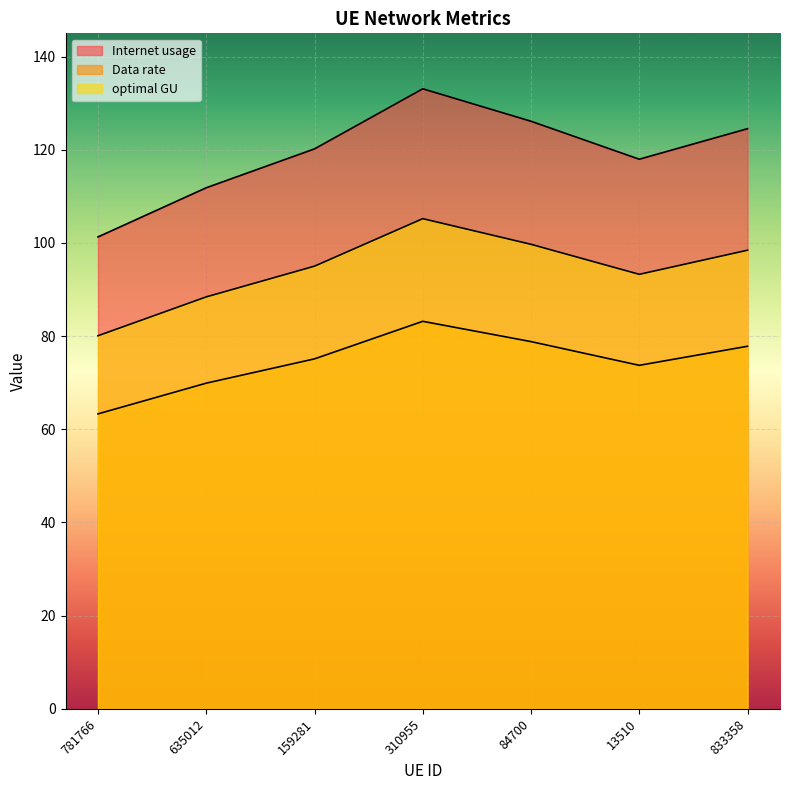

What are all the series names shown in the legend?

Internet usage, Data rate, optimal GU